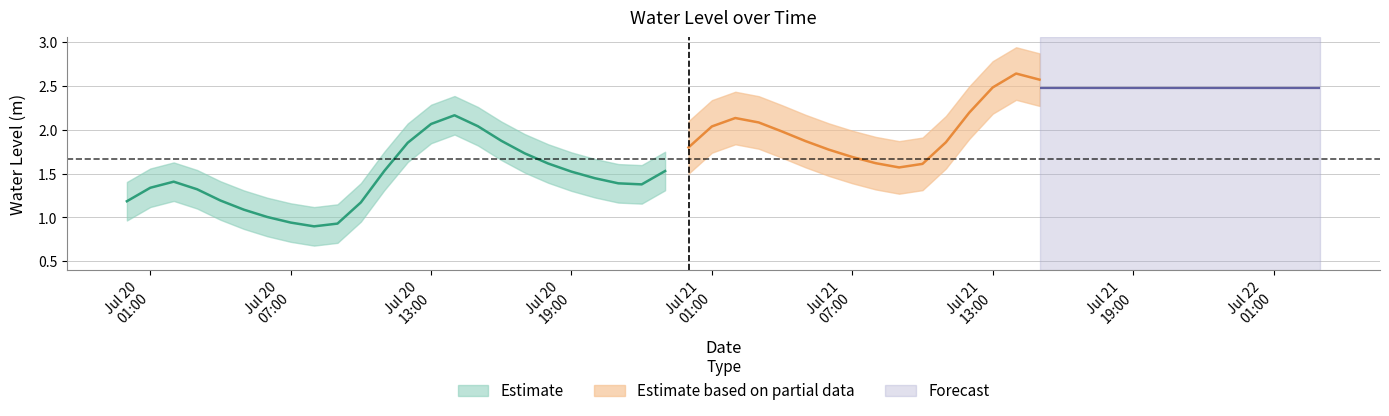

At which category does the data reach its first local valley?

2023-07-20 08:00:00